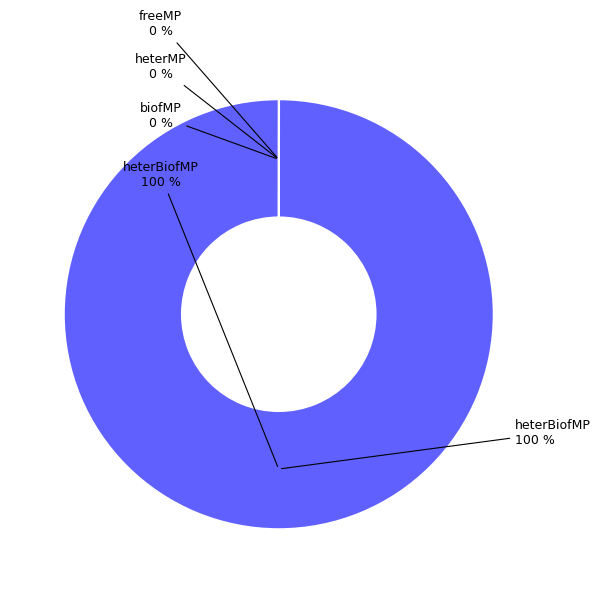

Which slice is the smallest?

freeMP